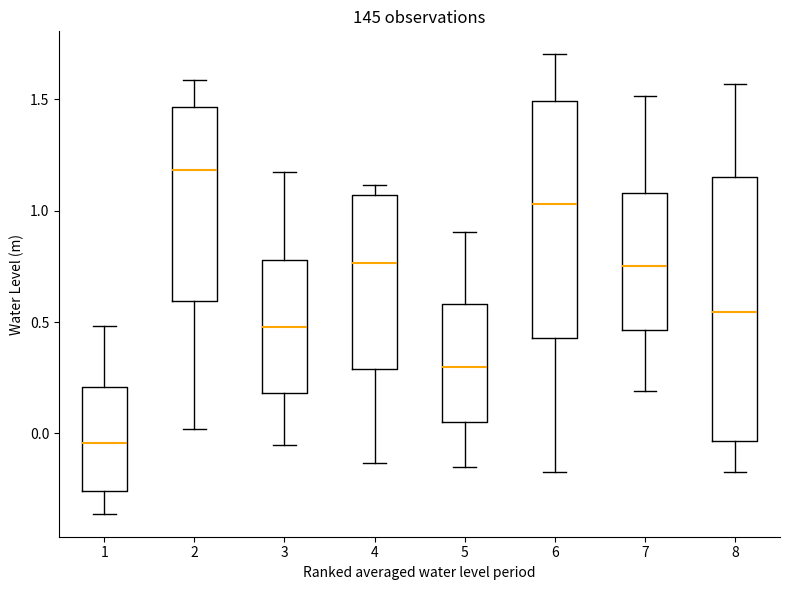

Reading left to right, read every box against the y-axis: the position of its median line, the range the box covers, and the ends of its whiskers. The values are not printed on the chart, so give them approximately, as read against the axis.

1: median -0.05, box -0.25 to 0.20, whiskers -0.35 to 0.50
2: median 1.20, box 0.60 to 1.45, whiskers 0.00 to 1.60
3: median 0.50, box 0.20 to 0.80, whiskers -0.05 to 1.15
4: median 0.75, box 0.30 to 1.05, whiskers -0.15 to 1.10
5: median 0.30, box 0.05 to 0.60, whiskers -0.15 to 0.90
6: median 1.05, box 0.45 to 1.50, whiskers -0.15 to 1.70
7: median 0.75, box 0.45 to 1.10, whiskers 0.20 to 1.50
8: median 0.55, box -0.05 to 1.15, whiskers -0.15 to 1.55